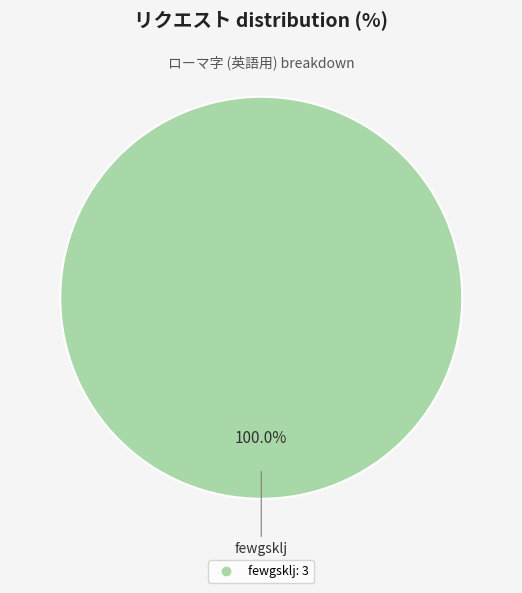

Is there any slice that represents more than half of the pie?

Yes